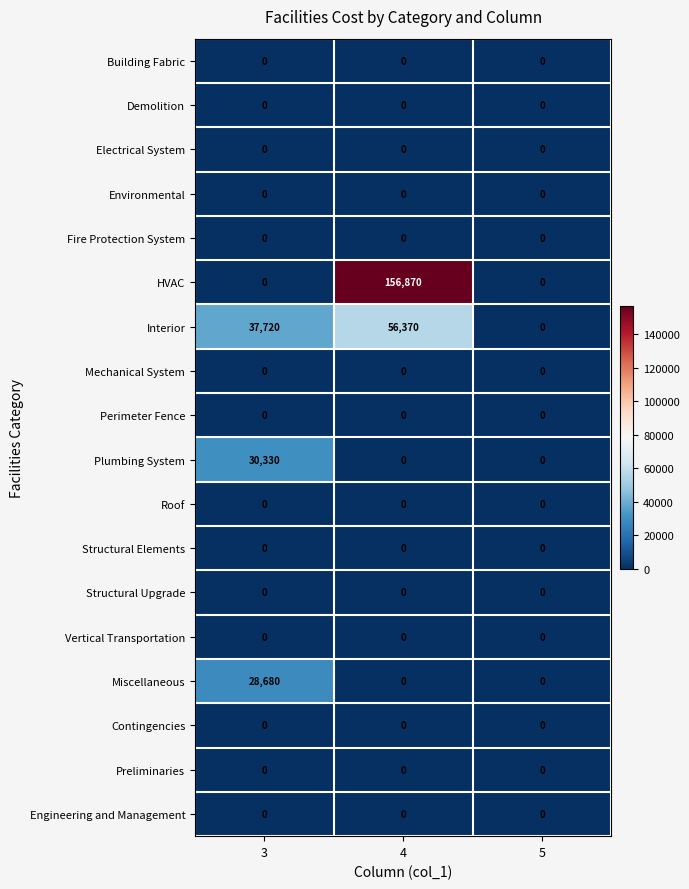

The value of Fire Protection System at 4 is 0. True or false?

True